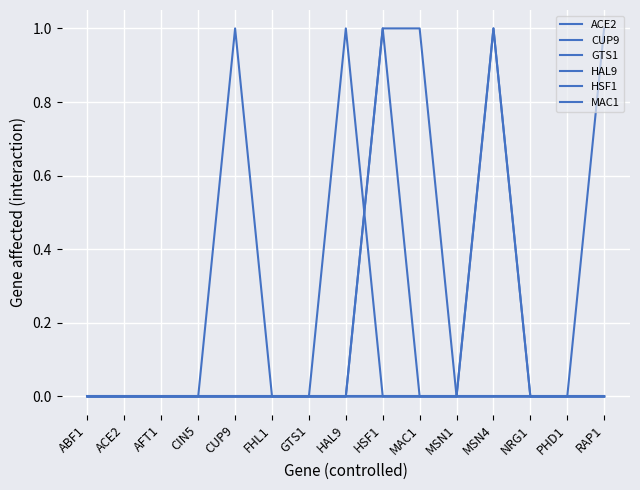

Which series has the largest range (max minus min)?

ACE2